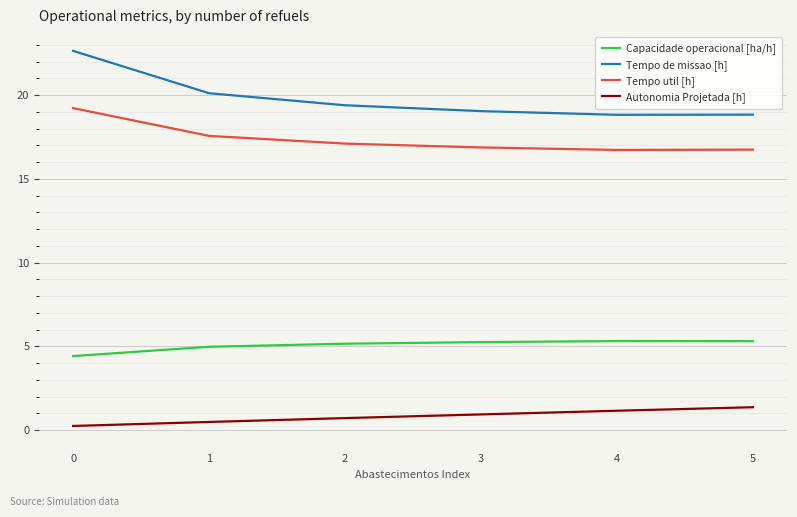

What are all the series names shown in the legend?

Capacidade operacional [ha/h], Tempo de missao [h], Tempo util [h], Autonomia Projetada [h]